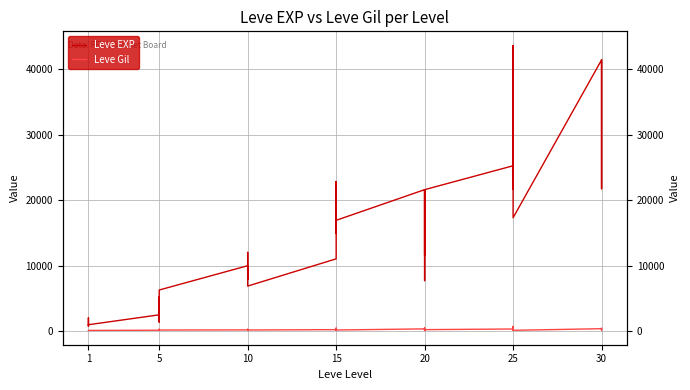

How many data points in Leve EXP are above 12030?

19